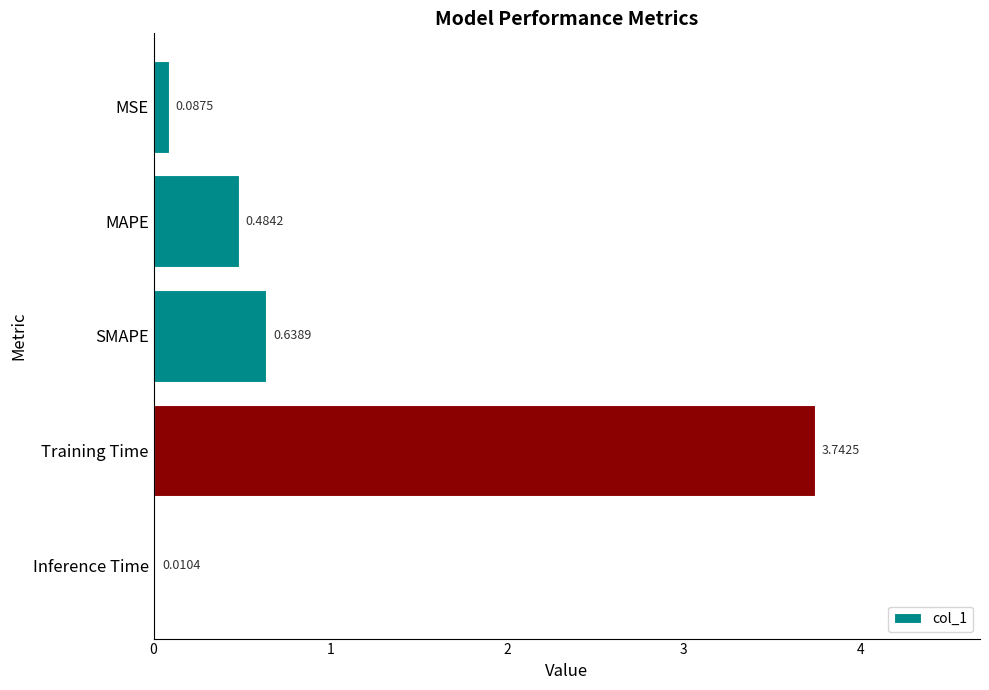

What is the sum of all values?

5.0